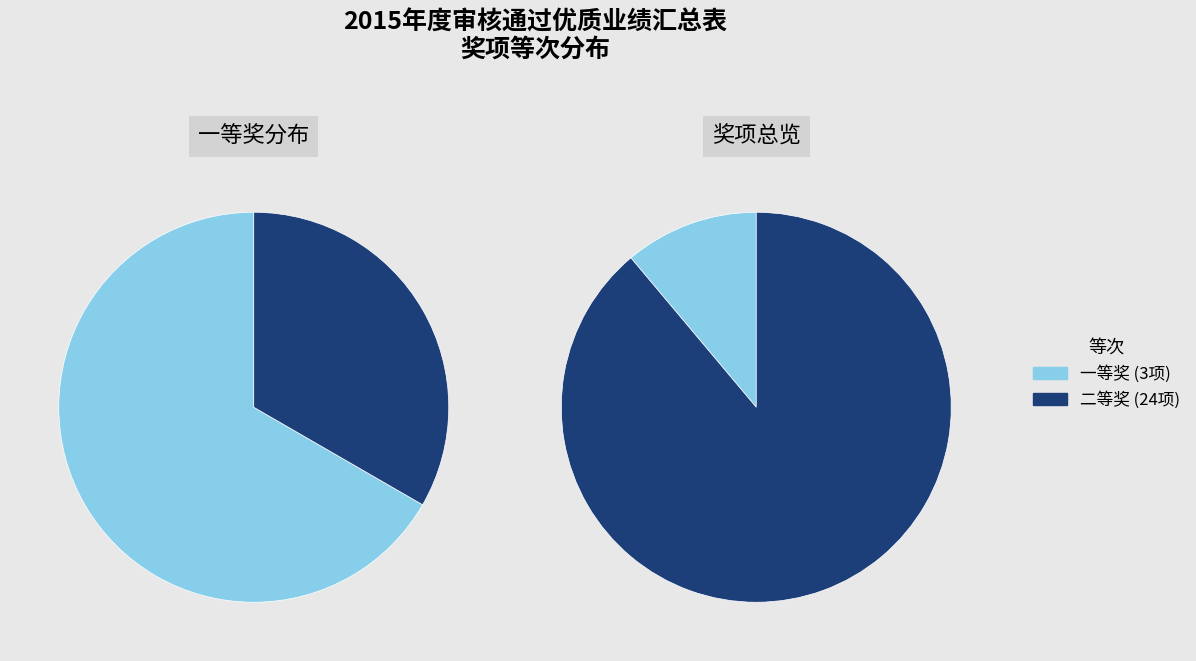

Between 一等 and 二等, which is larger?

二等